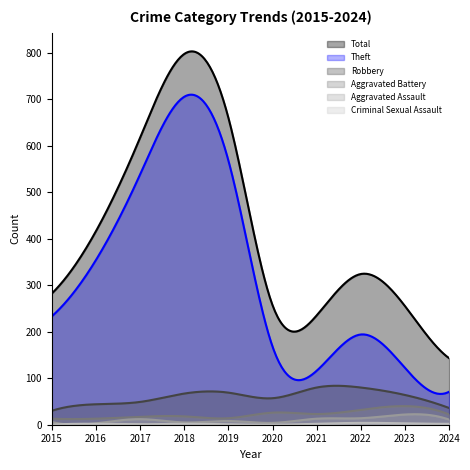

What is the total value across all series at 2023?

506